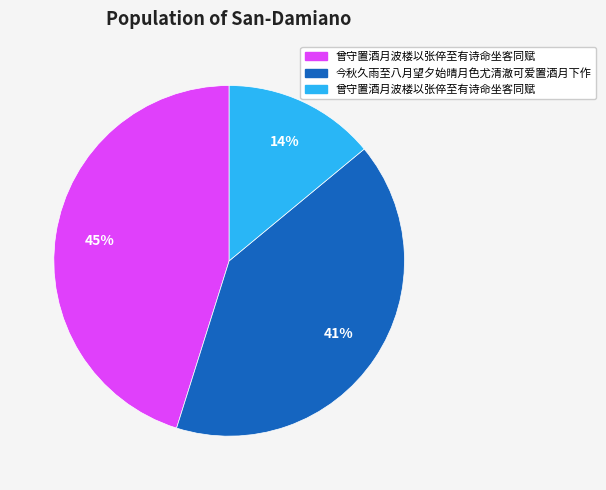

Is there any slice that represents more than half of the pie?

No